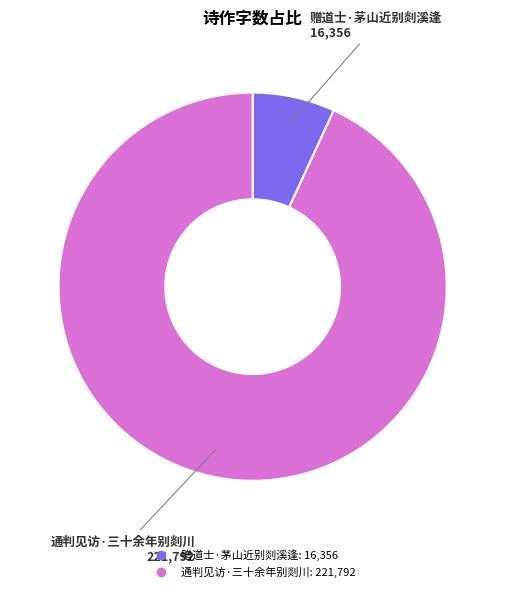

Do 通判见访·三十余年别剡川 and 赠道士·茅山近别剡溪逢 together represent more than half of the pie?

Yes